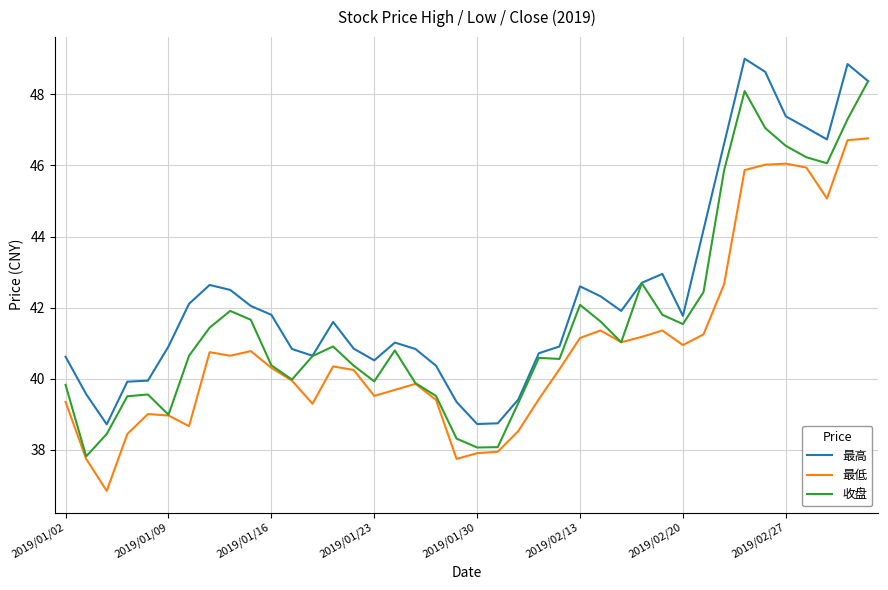

List the series in order of their overall mean, highest first.

最高, 收盘, 最低